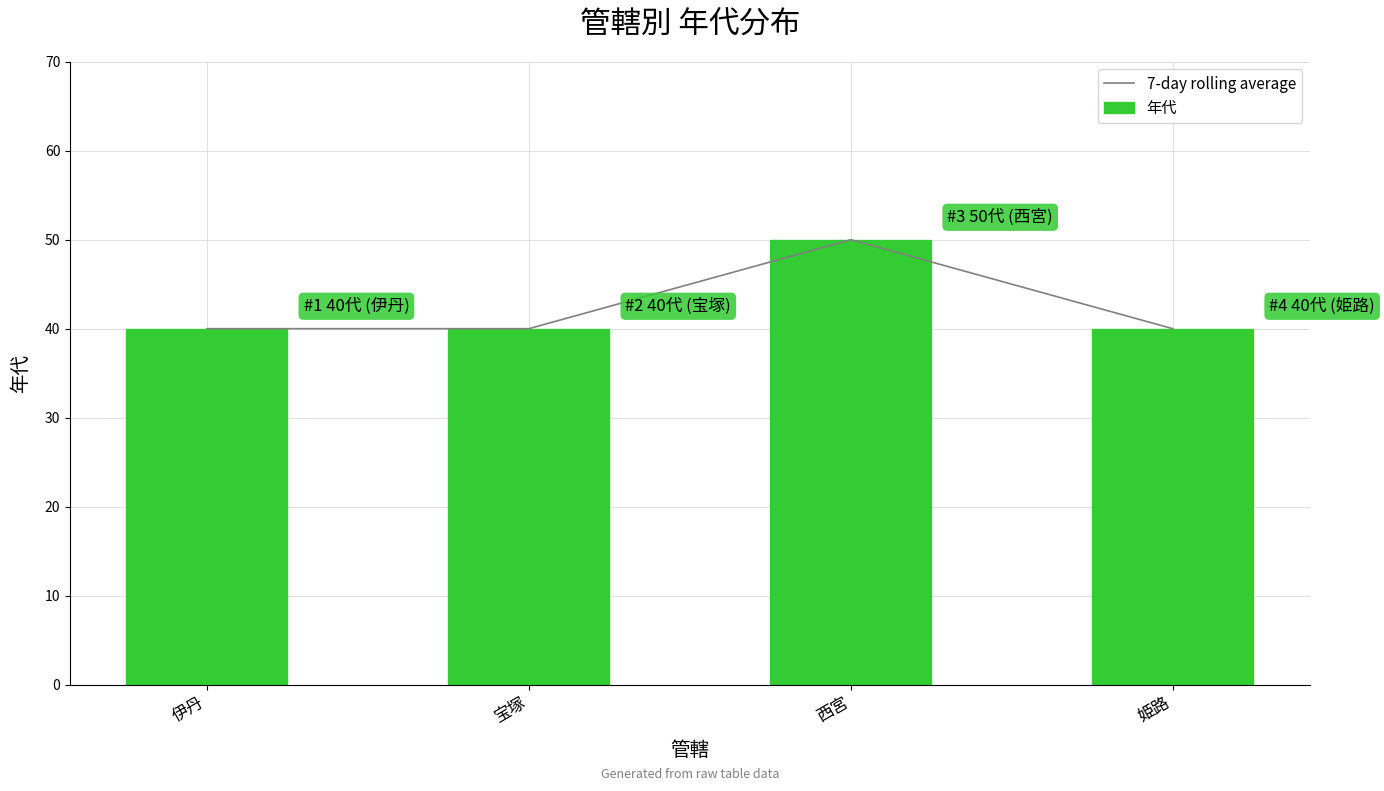

What is the highest value of the 年代 series?

50